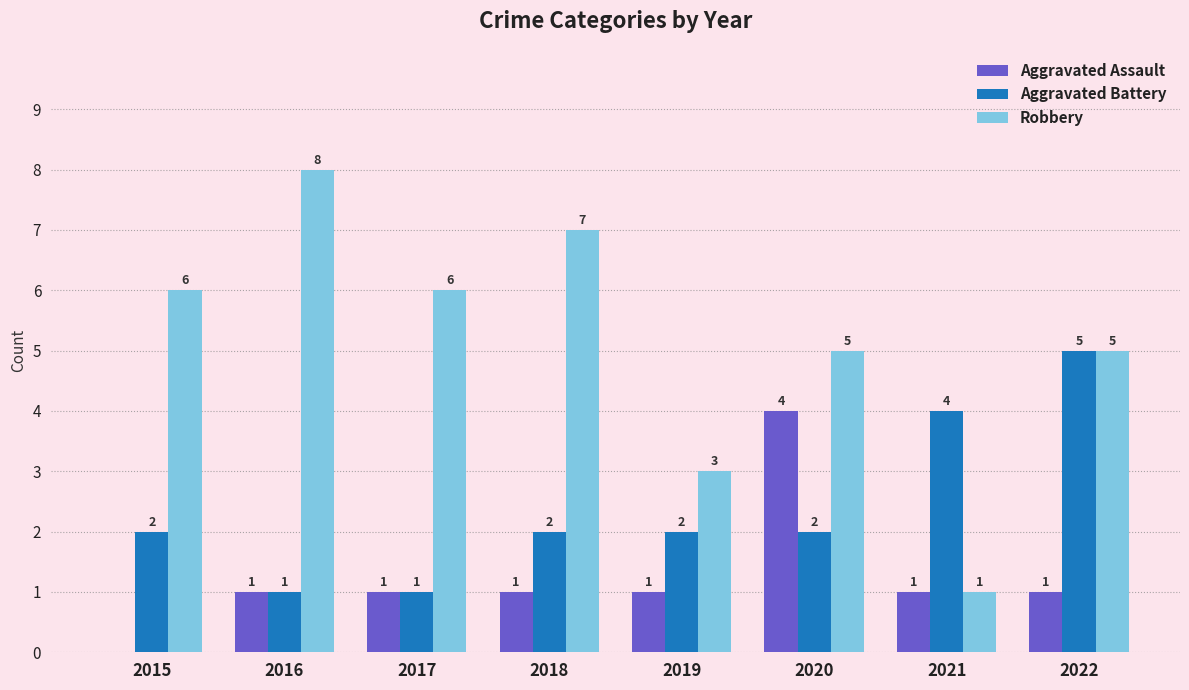

Which label corresponds to the largest value in the chart?

2016